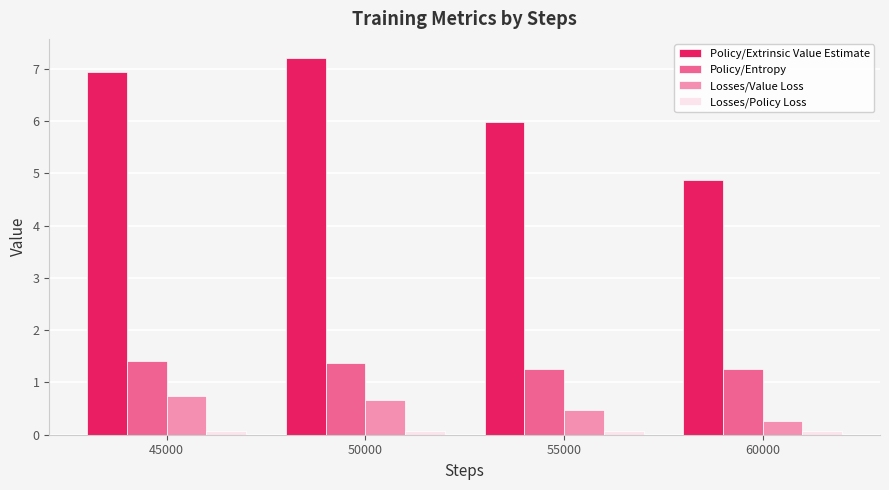

Does the chart contain stacked bars?

No